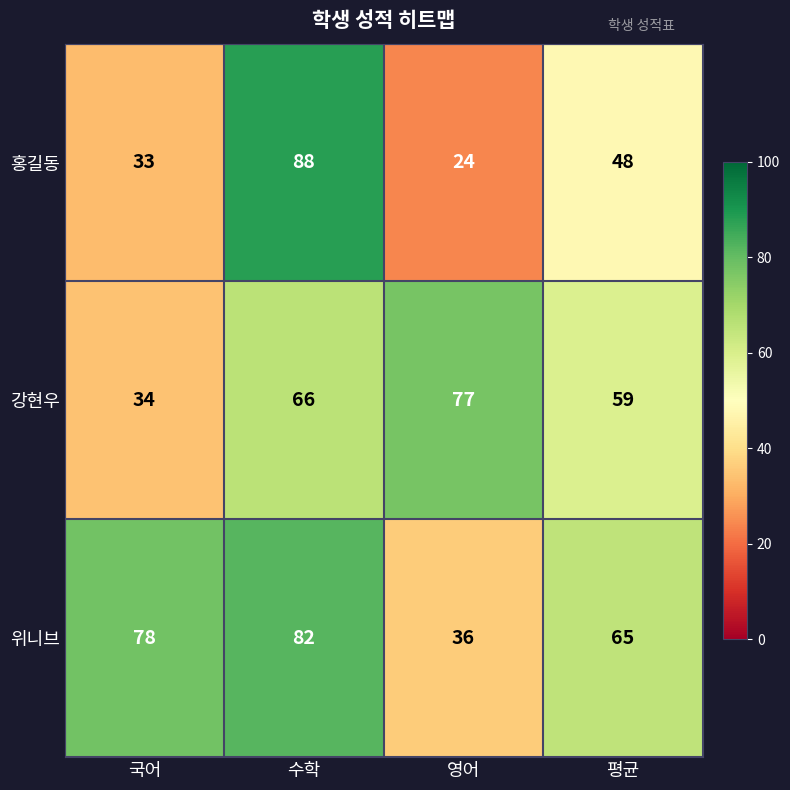

Is the value of 위니브 at 평균 greater than the value of 강현우 at 영어?

No